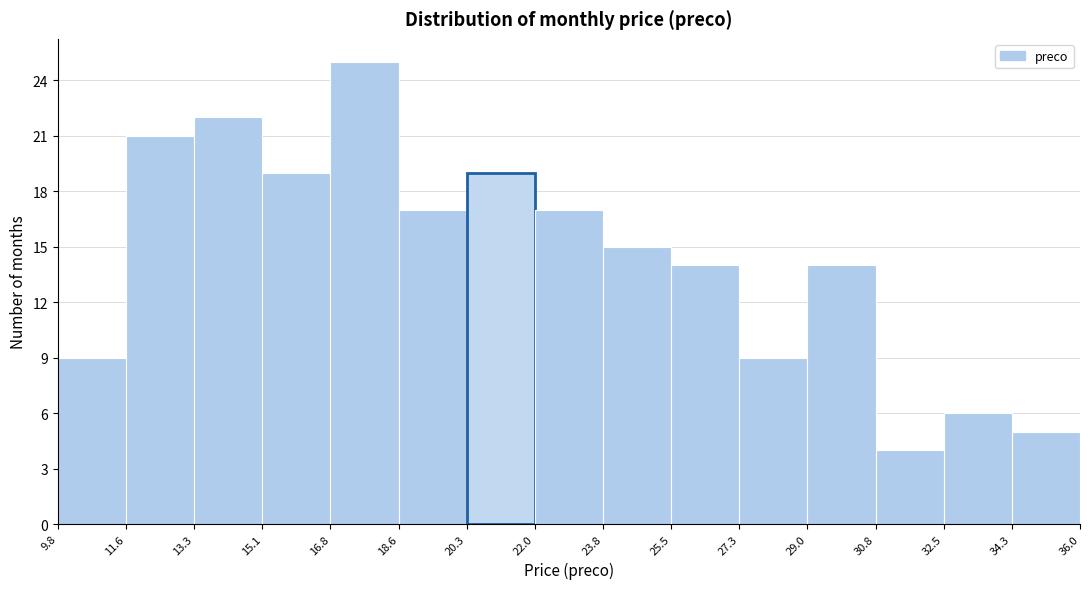

Which range on the x-axis has the tallest bar?

16.8 to 18.6